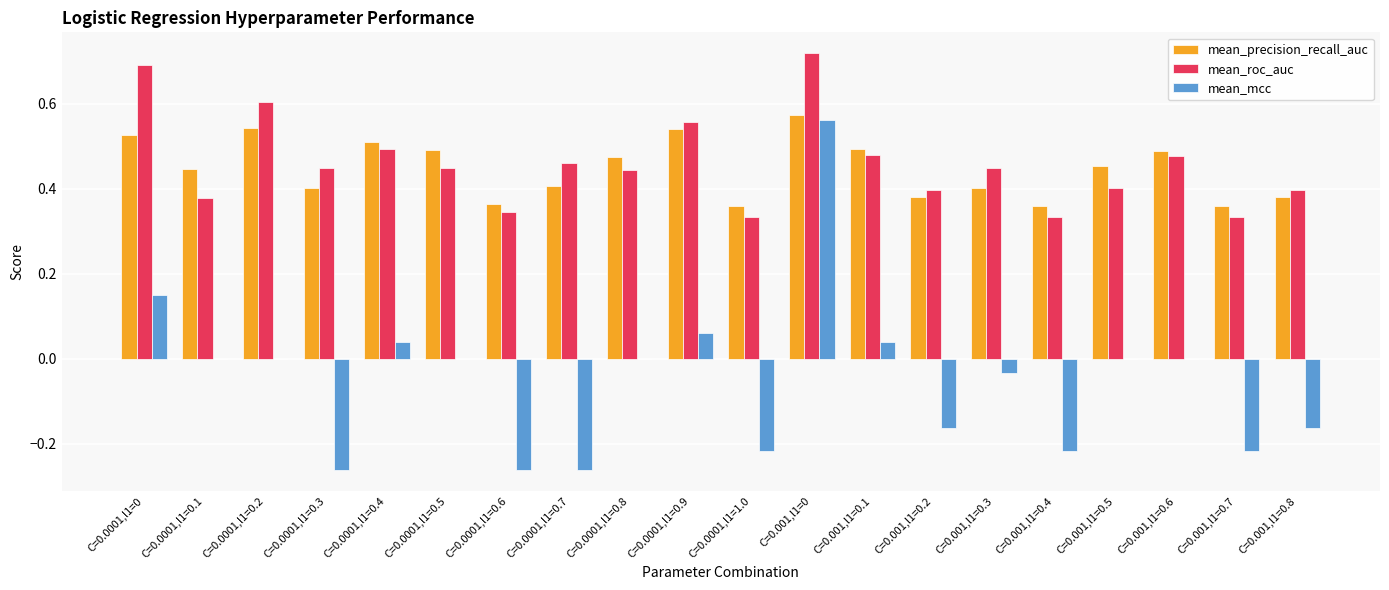

What is the total value across all series at C=0.0001,l1=0.5?

0.9